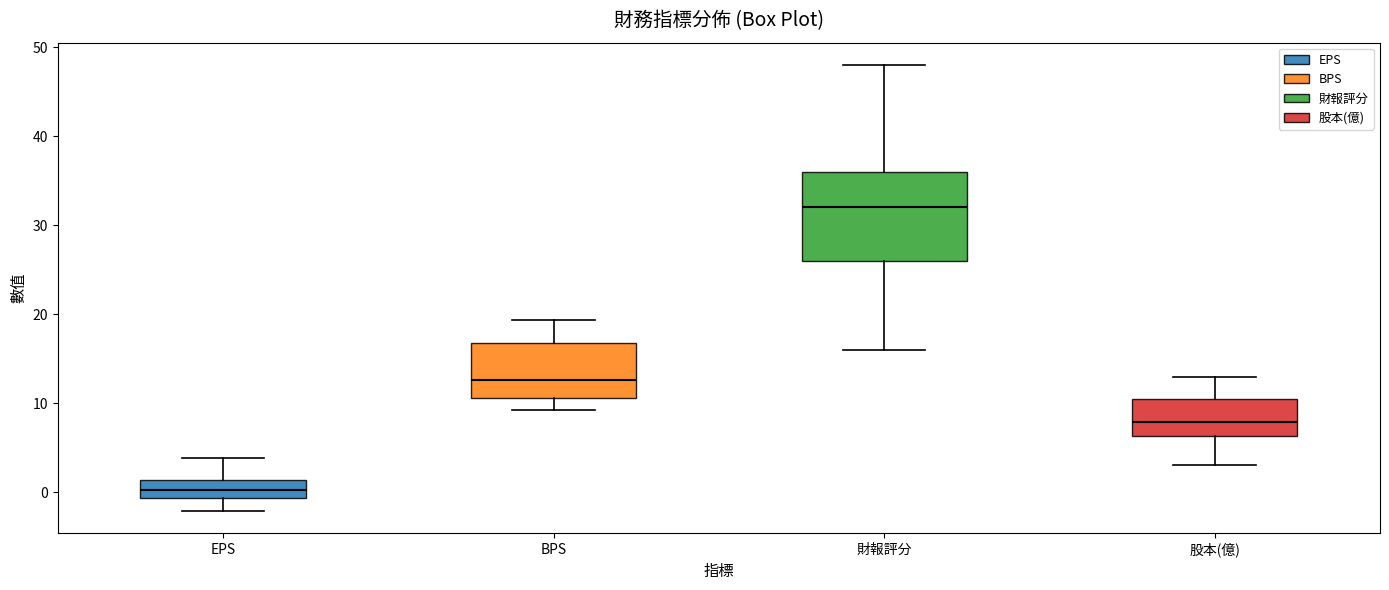

Where does the upper whisker of the box for 股本(億) end on the y-axis? The values are not printed on the chart, so give them approximately, as read against the axis.

13